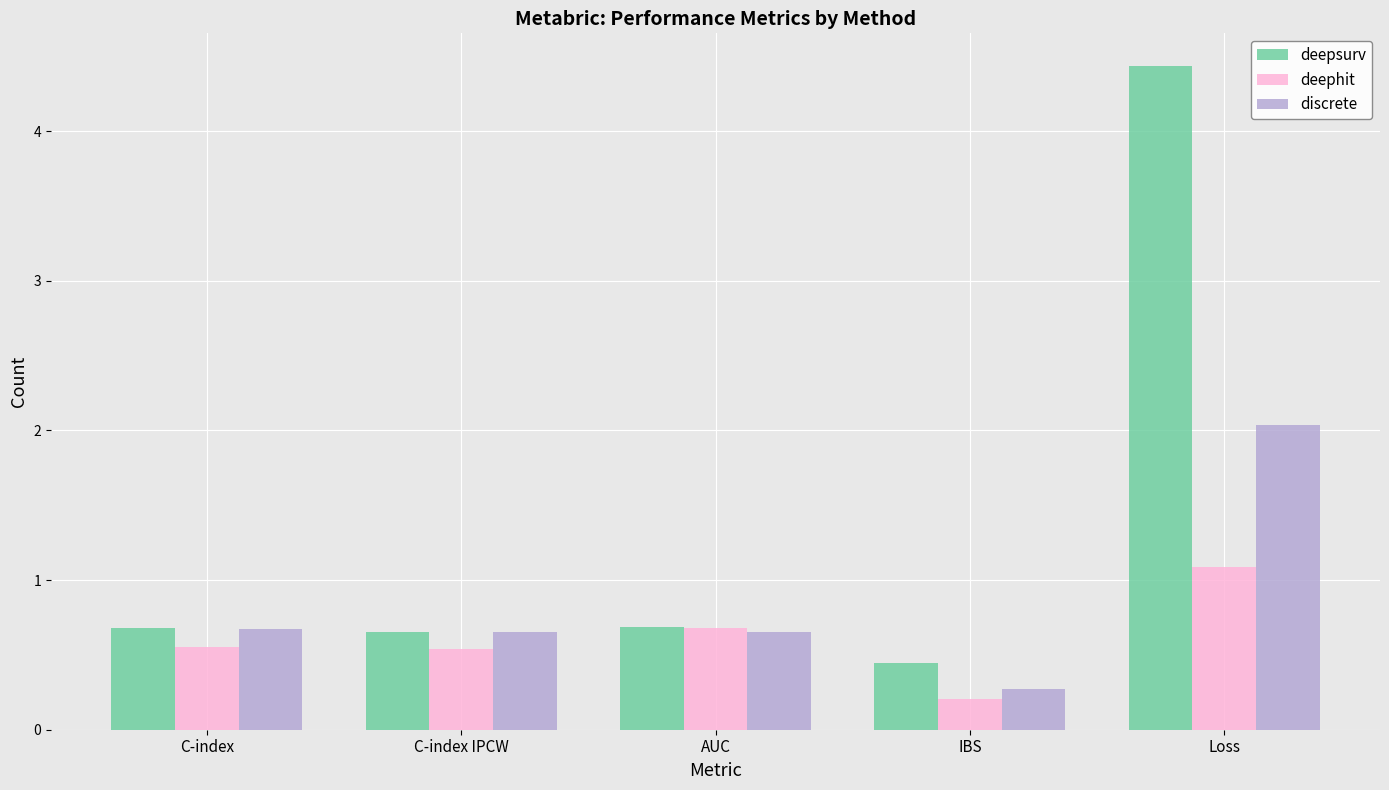

Which series changed the most between C-index and Loss?

deepsurv